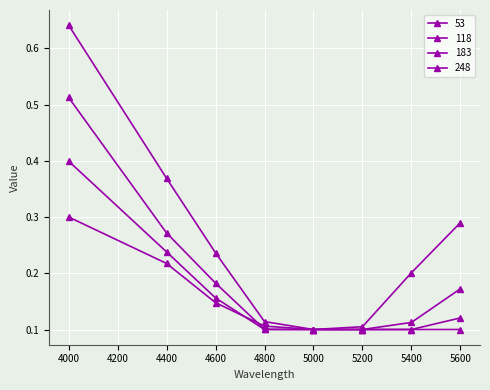

Which series has the largest total across all categories?

53